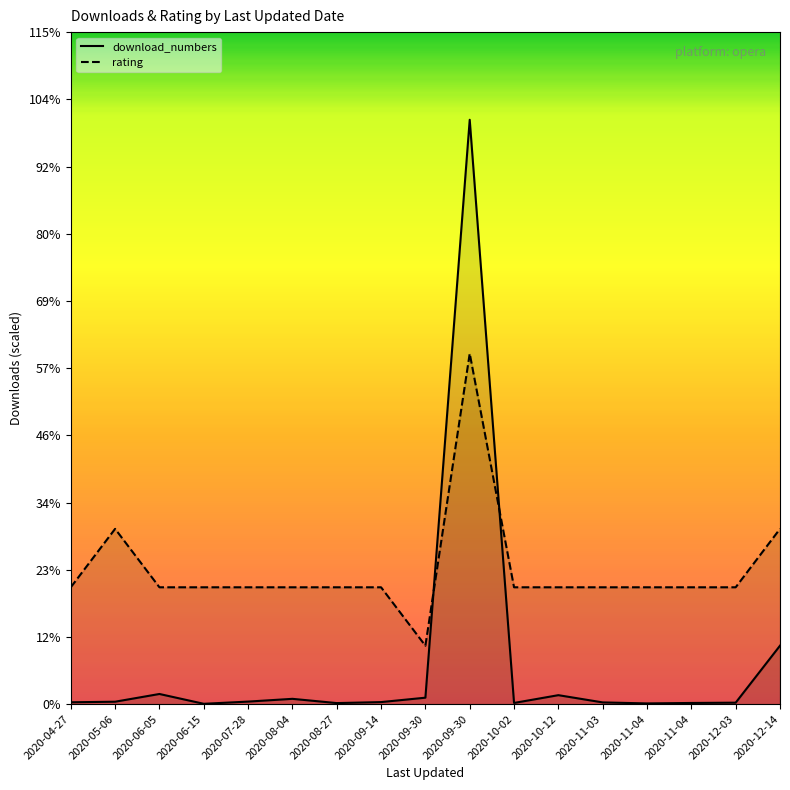

What is the total value across all series at 2020-08-04?

50946.0